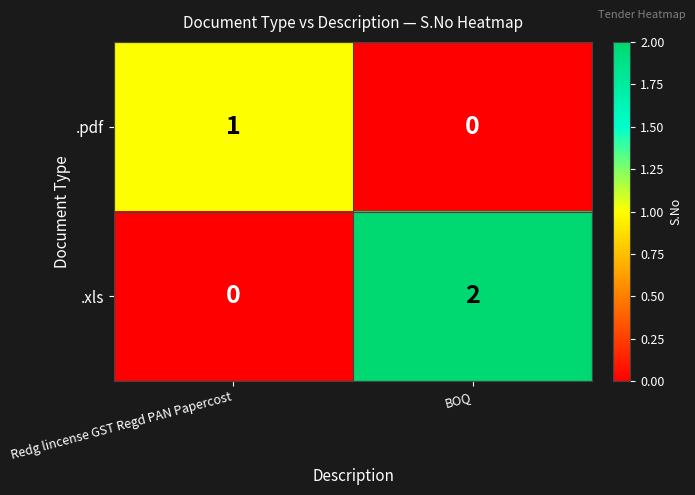

Which label corresponds to the largest value in the chart?

BOQ